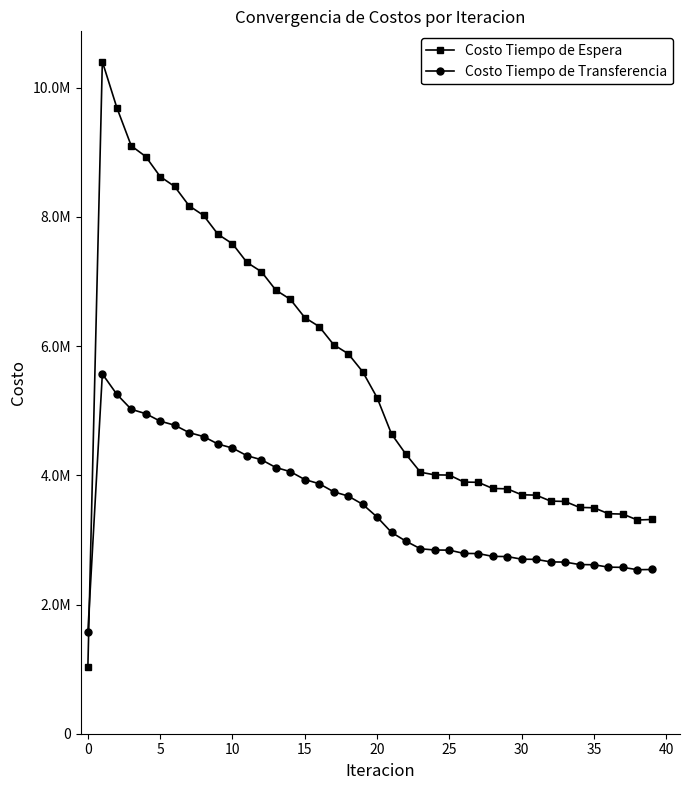

What is the average value of the Costo Tiempo de Transferencia series?

3523311.7